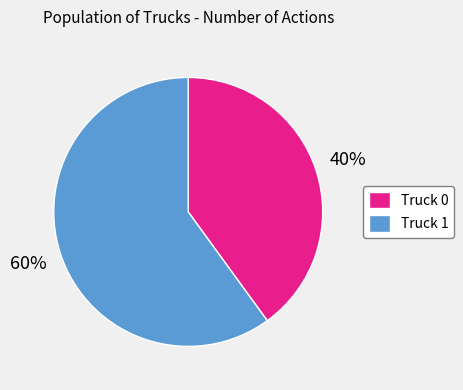

Which has a higher value, Truck 1 or Truck 0?

Truck 1